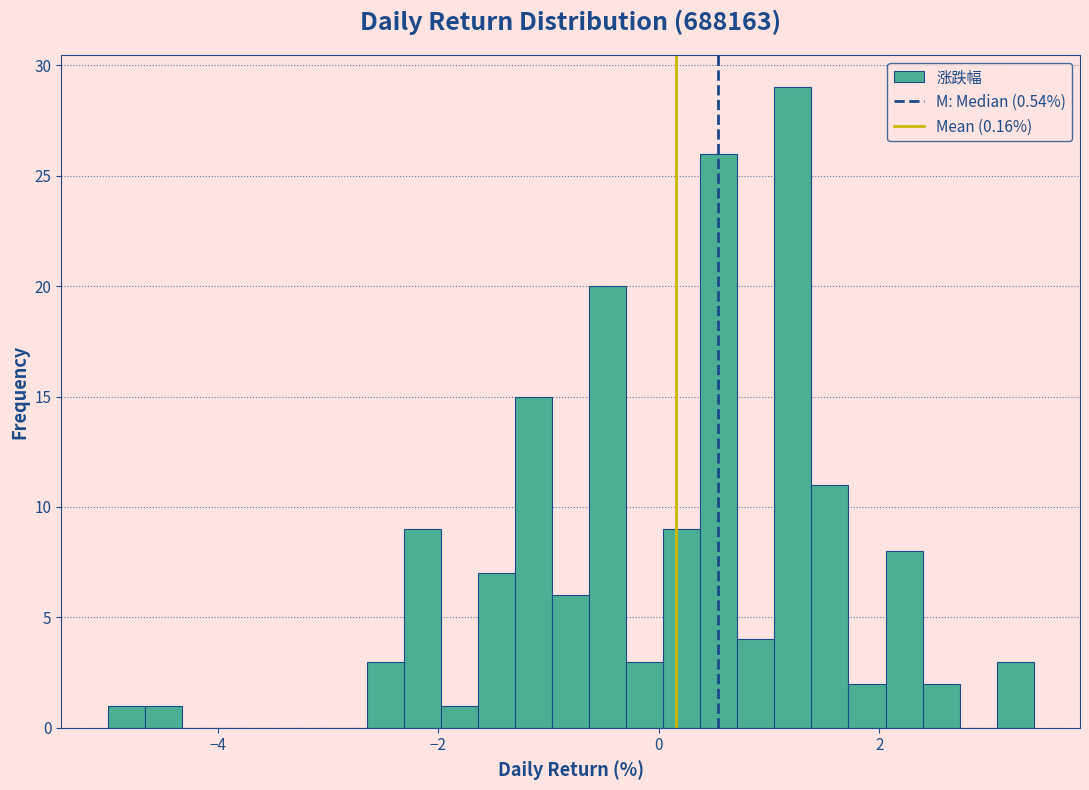

Read against the x-axis, roughly where is the centre of the tallest bar?

1.2